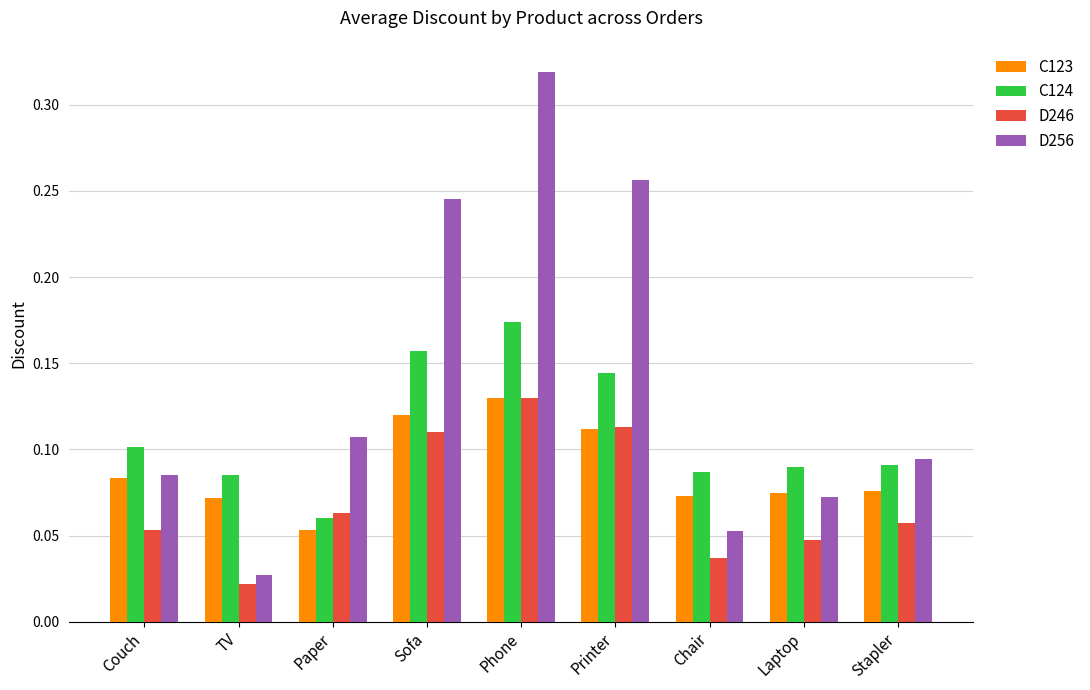

Are the bars grouped side by side (vs. stacked)?

Yes